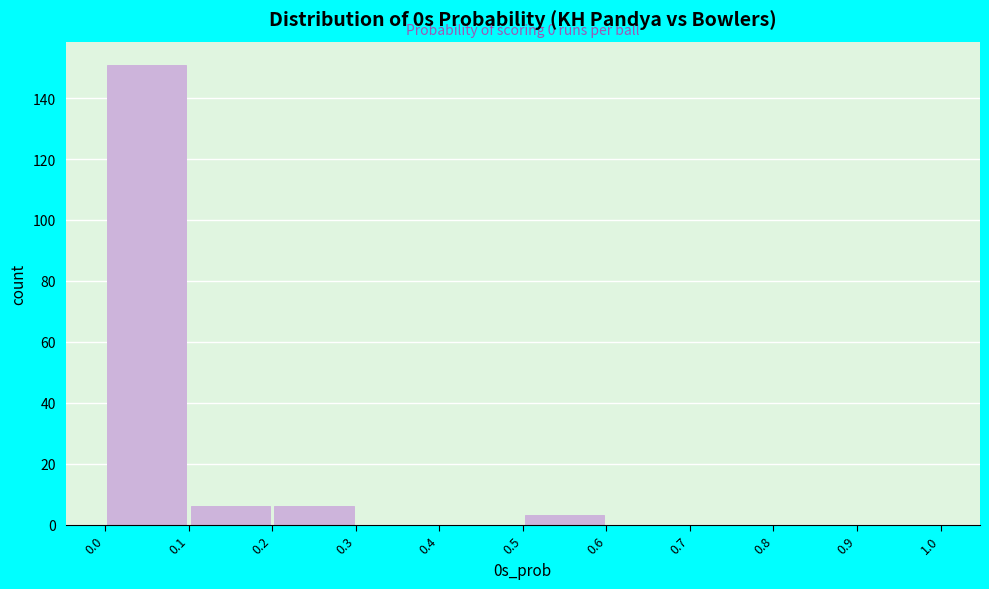

Over which range of the x-axis is the bar tallest?

0.0 to 0.1